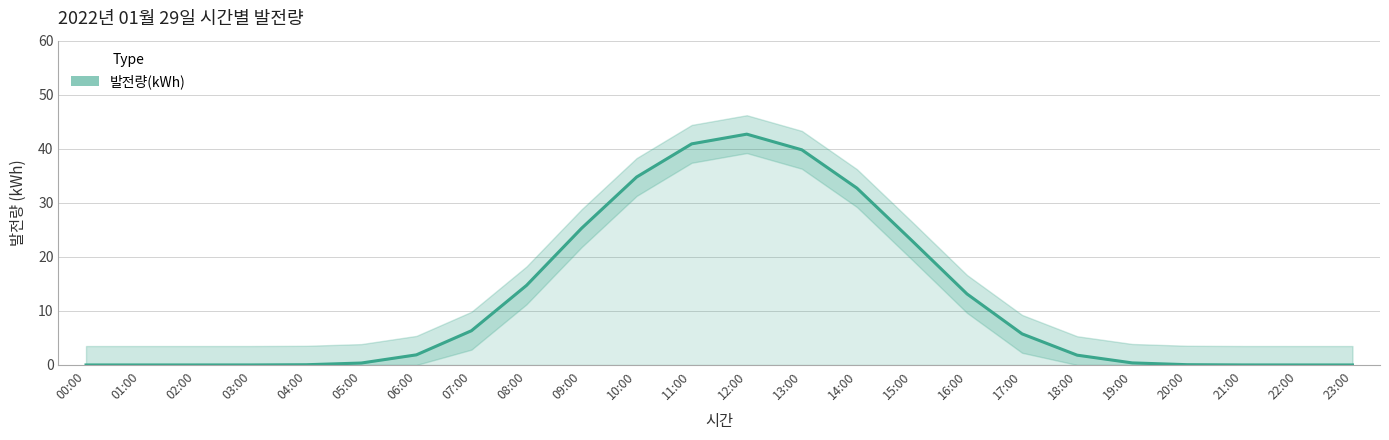

Rank the categories by value from highest to lowest.

12:00, 11:00, 13:00, 10:00, 14:00, 09:00, 15:00, 08:00, 16:00, 07:00, 17:00, 06:00, 18:00, 19:00, 05:00, 20:00, 04:00, 21:00, 03:00, 22:00, 02:00, 00:00, 01:00, 23:00